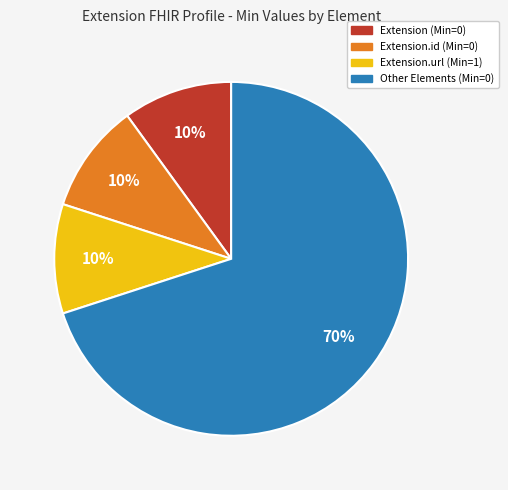

Does any single category account for the majority?

Yes